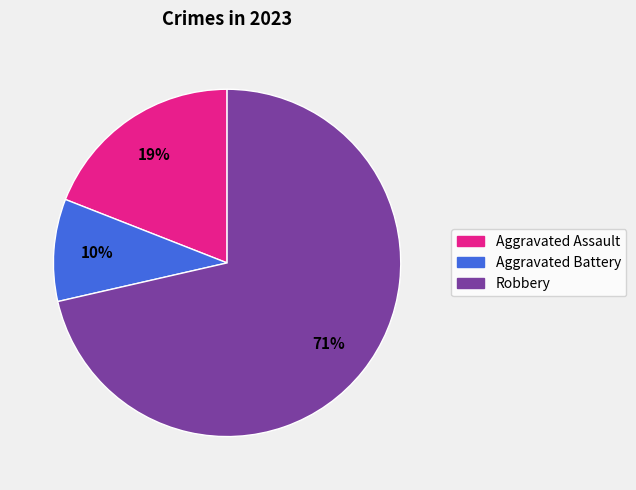

Is there any slice that represents more than half of the pie?

Yes